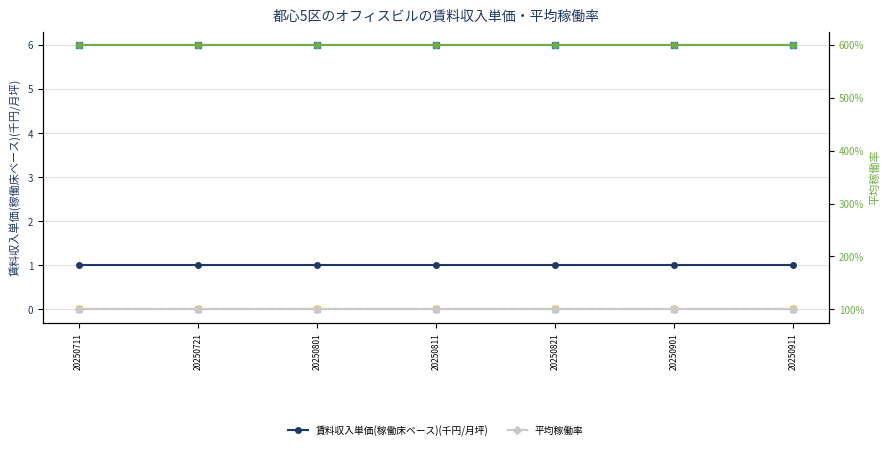

Does the chart display data point markers on the line(s)?

Yes